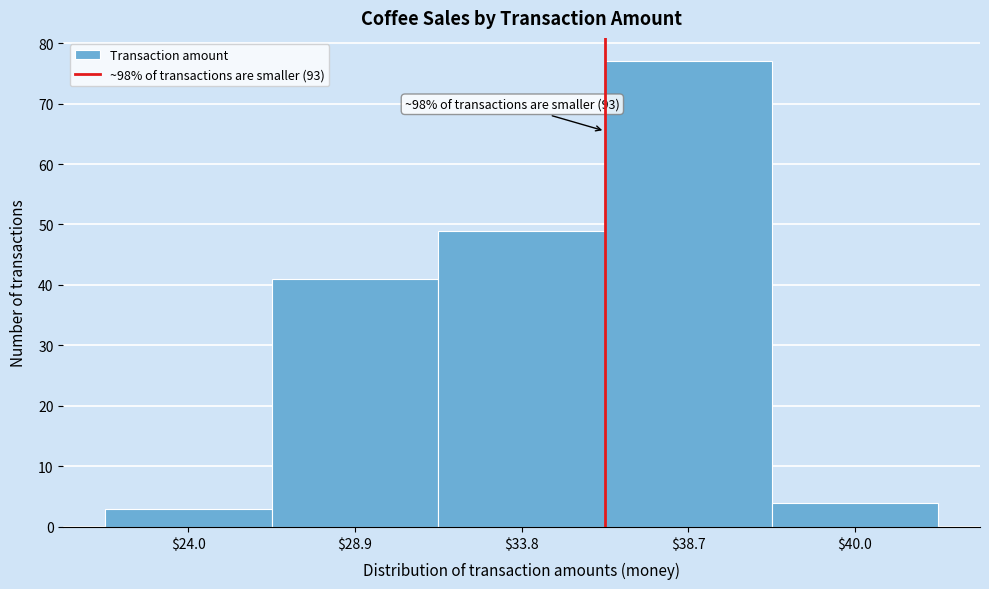

Reading left to right, what are all the values shown in this chart?

3	41	49	77	4